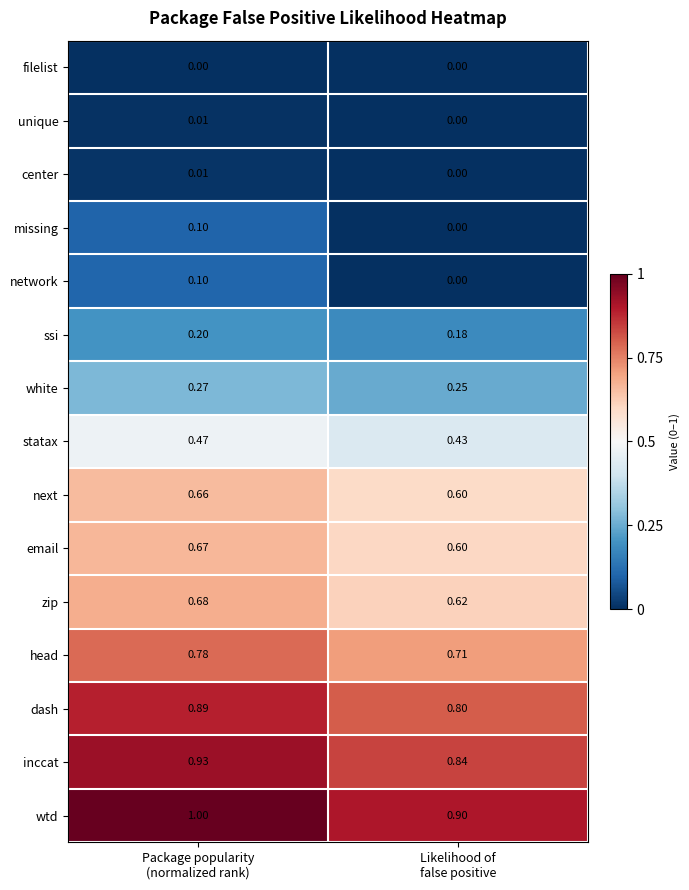

Which series has the largest total across all categories?

wtd